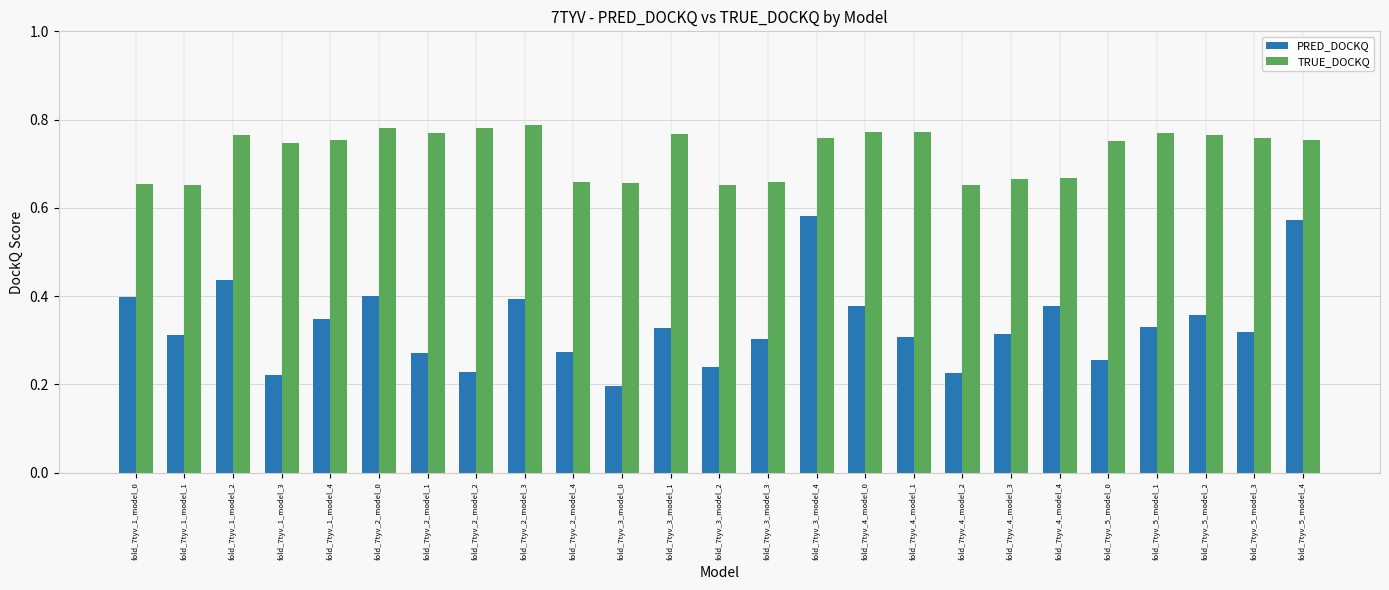

Where is PRED_DOCKQ nearest to the value 0?

fold_7tyv_3_model_0